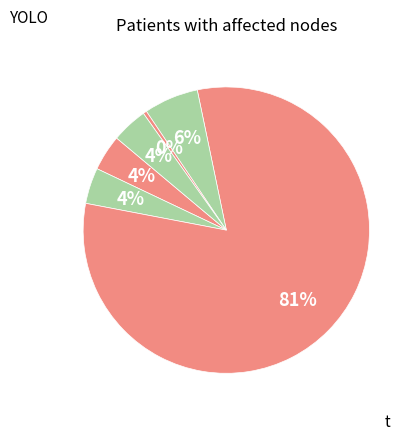

How many segments does this pie chart have?

6